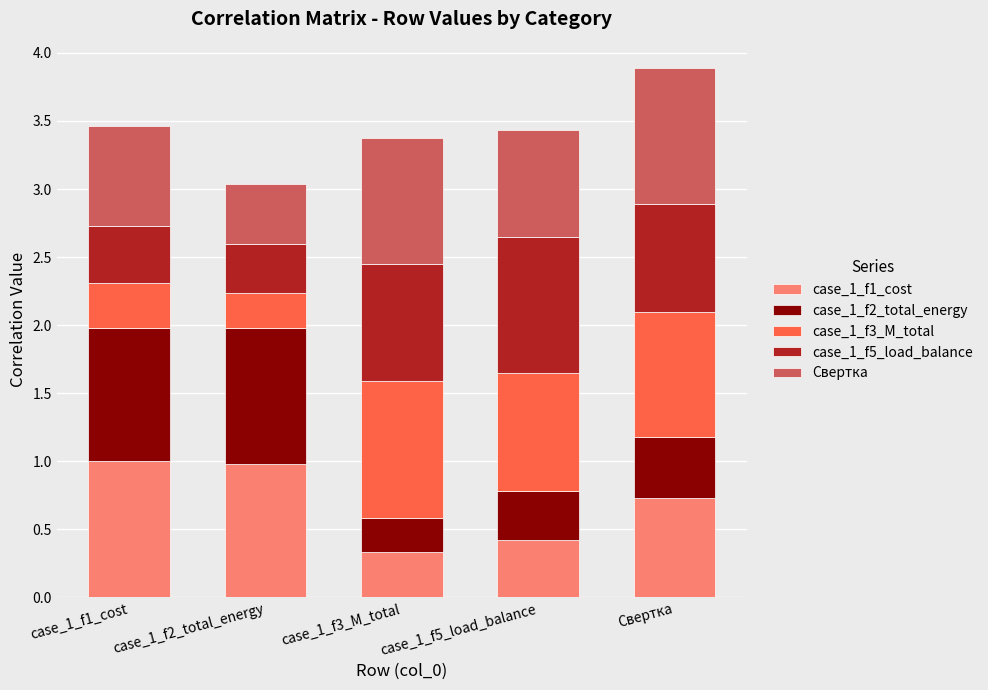

What is the total value across all series at case_1_f1_cost?

3.5